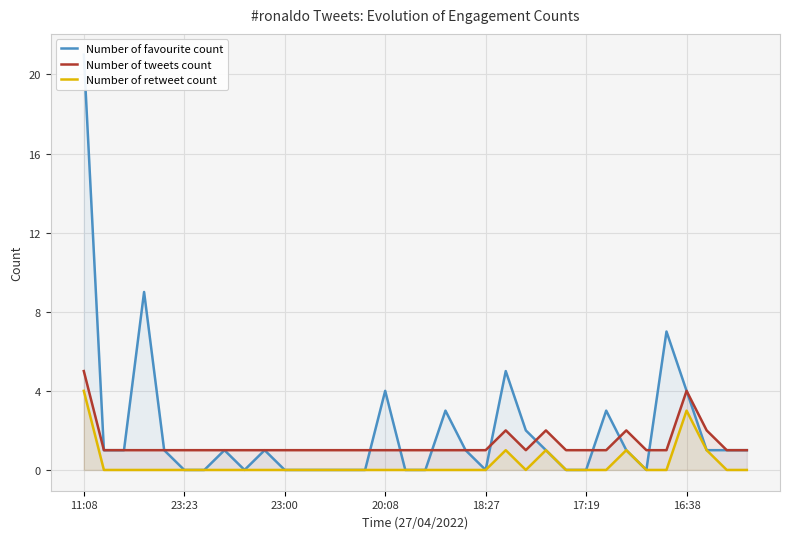

At which category does Number of tweets count reach its first local peak?

21